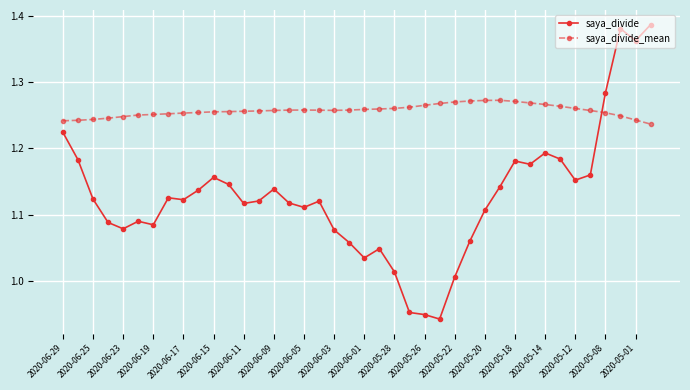

True or false: saya_divide_mean has more than 1 interior local peaks.

True